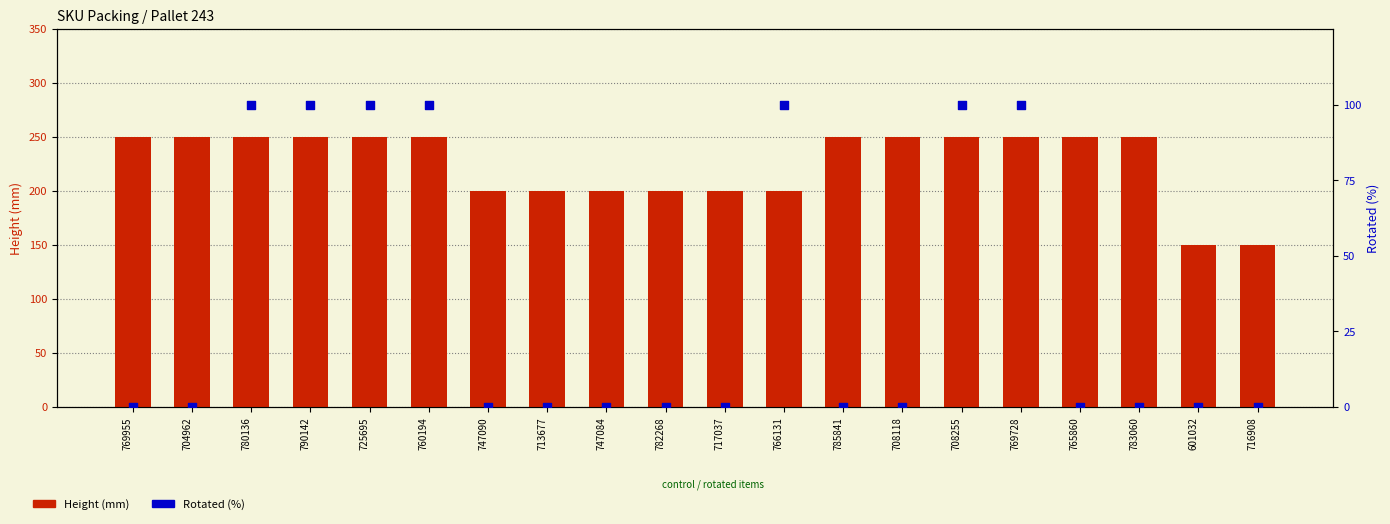

Which series has the largest Y range (max minus min)?

Height (mm)